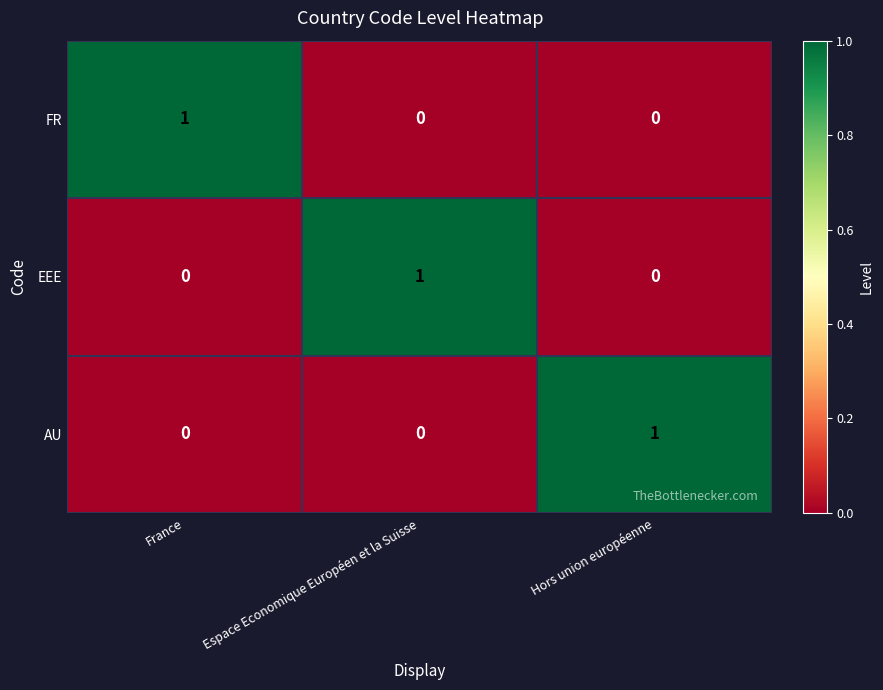

Reading right to left, list all the values displayed in this chart.

FR: Hors union européenne=0	Espace Economique Européen et la Suisse=0	France=1
EEE: Hors union européenne=0	Espace Economique Européen et la Suisse=1	France=0
AU: Hors union européenne=1	Espace Economique Européen et la Suisse=0	France=0